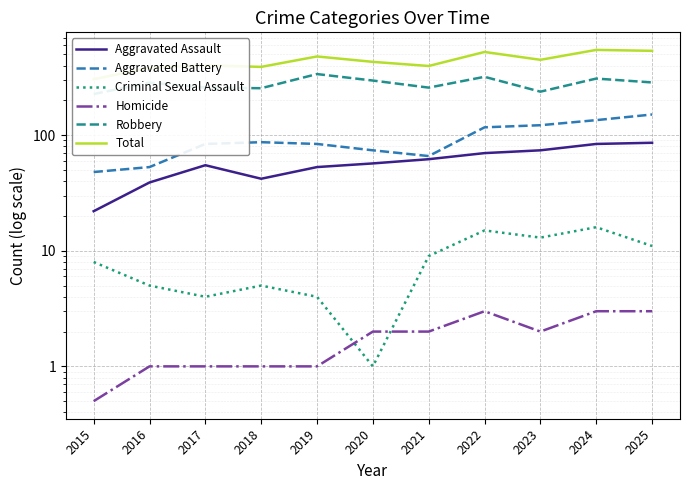

List the labels in order of Total value, smallest first.

2015, 2016, 2018, 2021, 2017, 2020, 2023, 2019, 2022, 2025, 2024